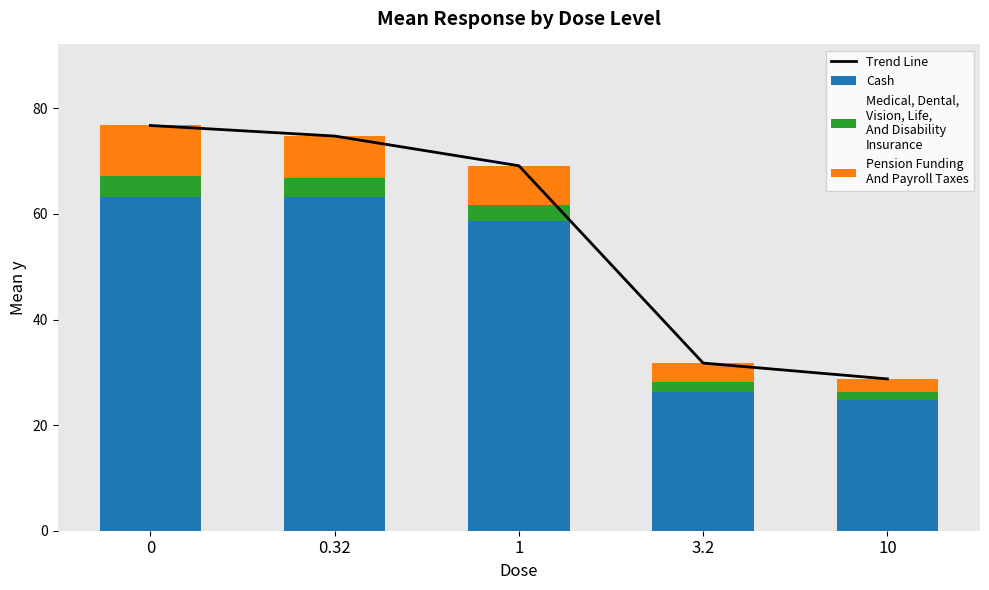

How many data points in Trend Line are above 69?

3